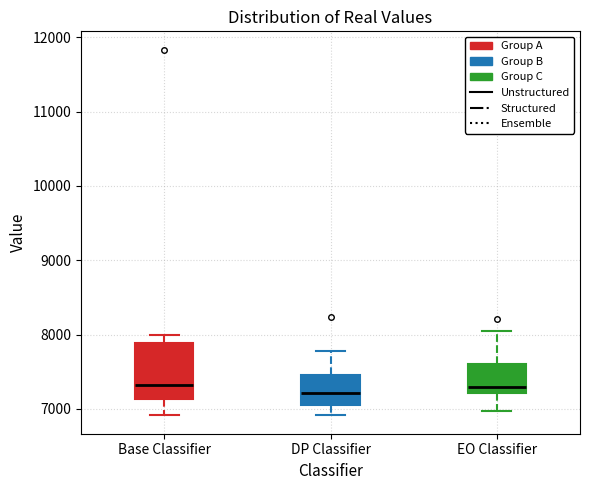

Reading left to right, transcribe this box plot: for each box, give where its median line is, the range the box spans, and where its two whiskers end, as read against the y-axis. The values are not printed on the chart, so give them approximately, as read against the axis.

Base Classifier: median 7300, box 7100 to 7900, whiskers 6900 to 8000
DP Classifier: median 7200, box 7000 to 7500, whiskers 6900 to 7800
EO Classifier: median 7300, box 7200 to 7600, whiskers 7000 to 8100